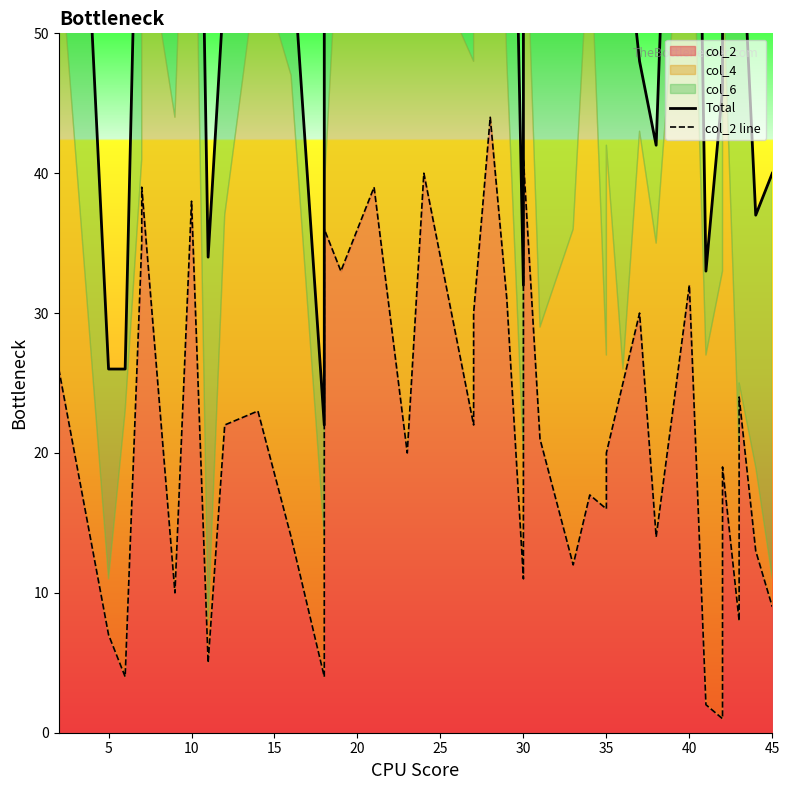

What is the difference between the maximum and minimum values in the Total series?

86